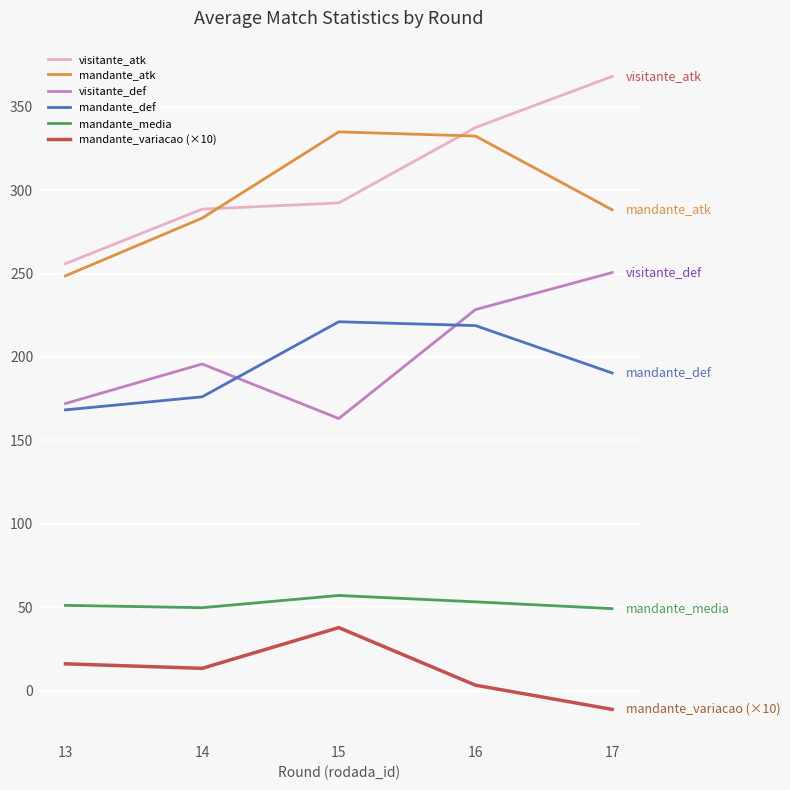

Between 13 and 14, which series saw the biggest shift?

mandante_atk